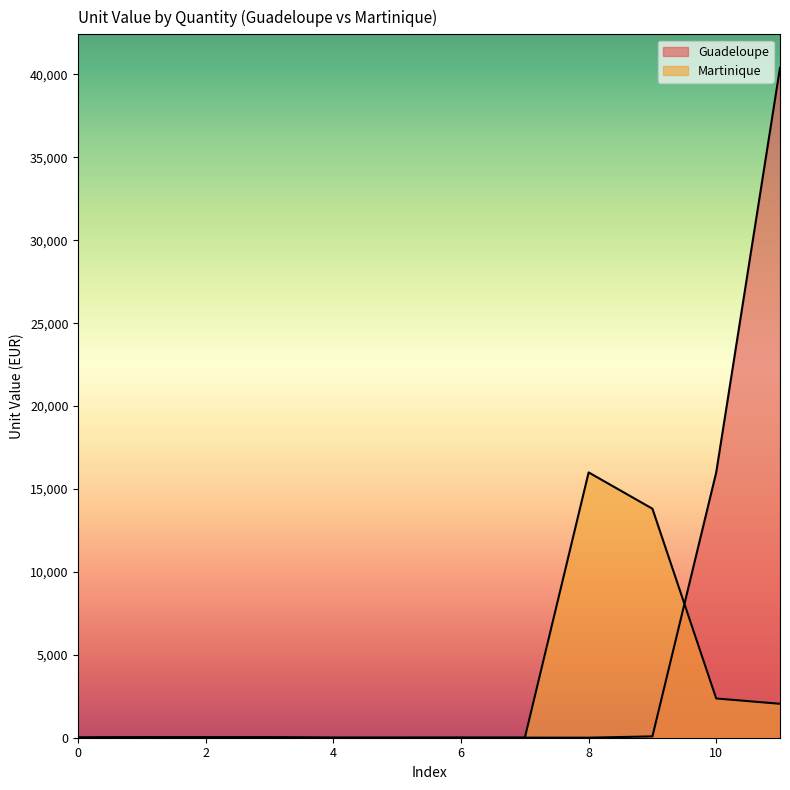

What is the lowest value of the Martinique series?

1.6